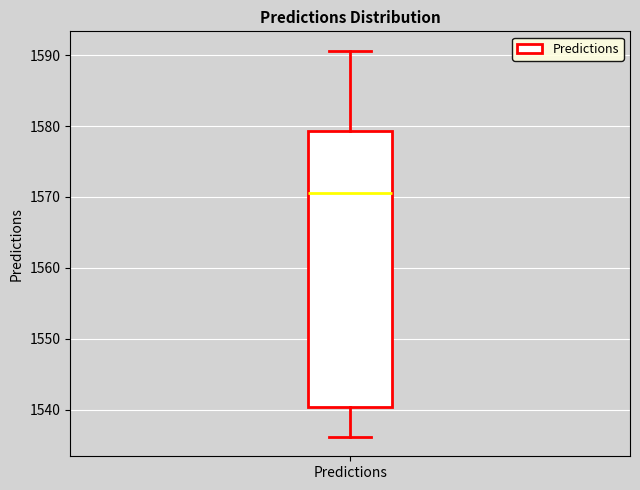

Where is the lower edge of the box for Predictions on the y-axis? The values are not printed on the chart, so give them approximately, as read against the axis.

1540